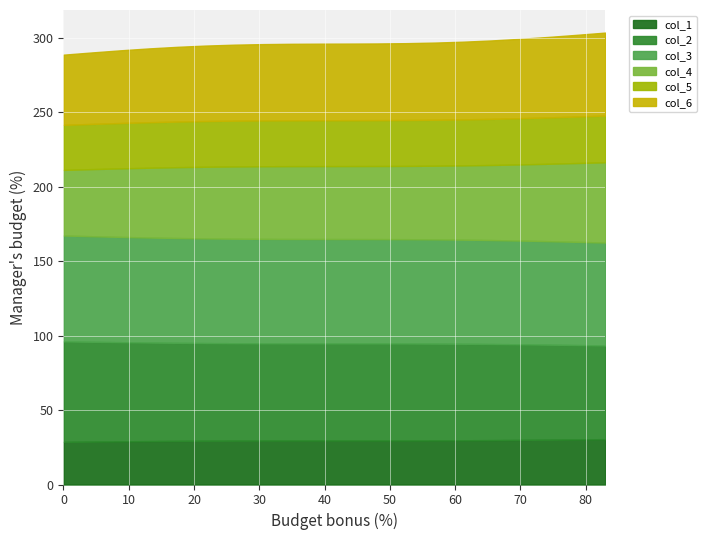

True or false: col_6 and col_3 cross at least once.

False